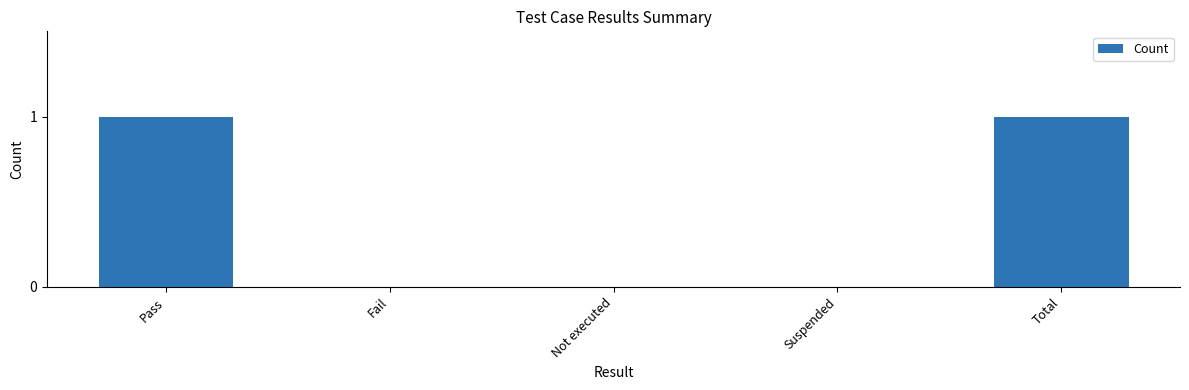

How many series are shown in this chart?

1